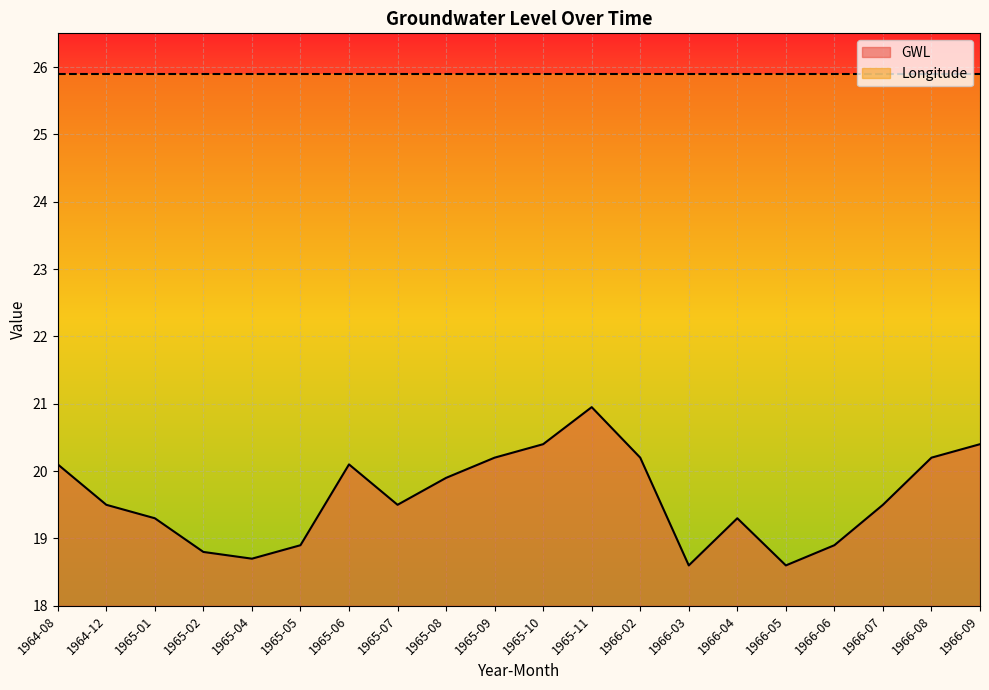

At which category does the chart reach its minimum across all series?

1966-03